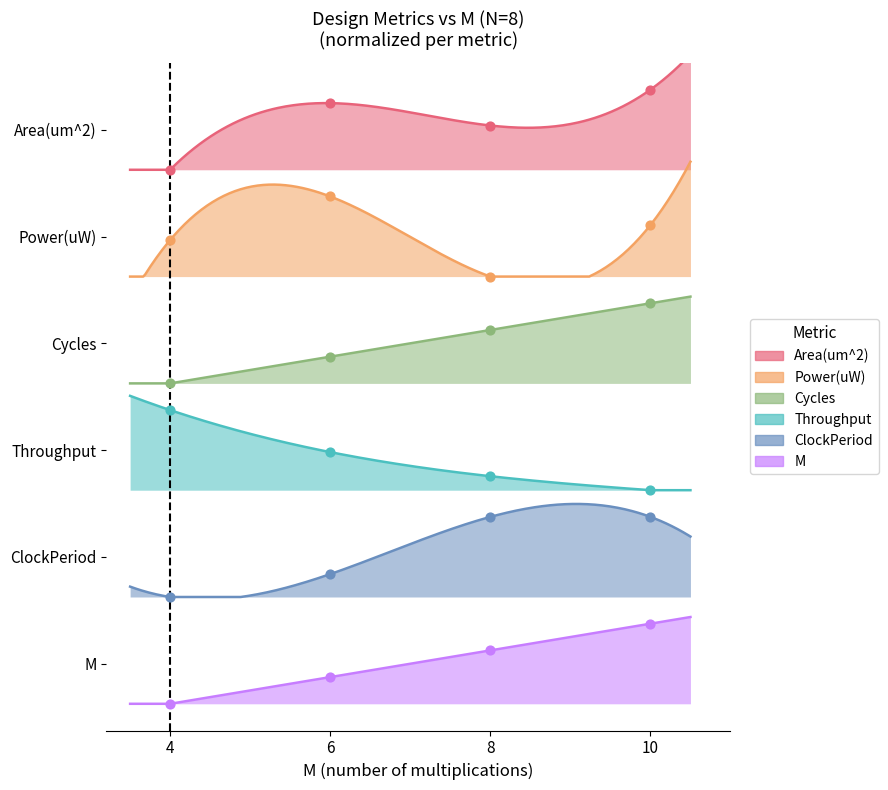

Is the value of Throughput at 6 greater than the value of Area(um^2) at 8?

No